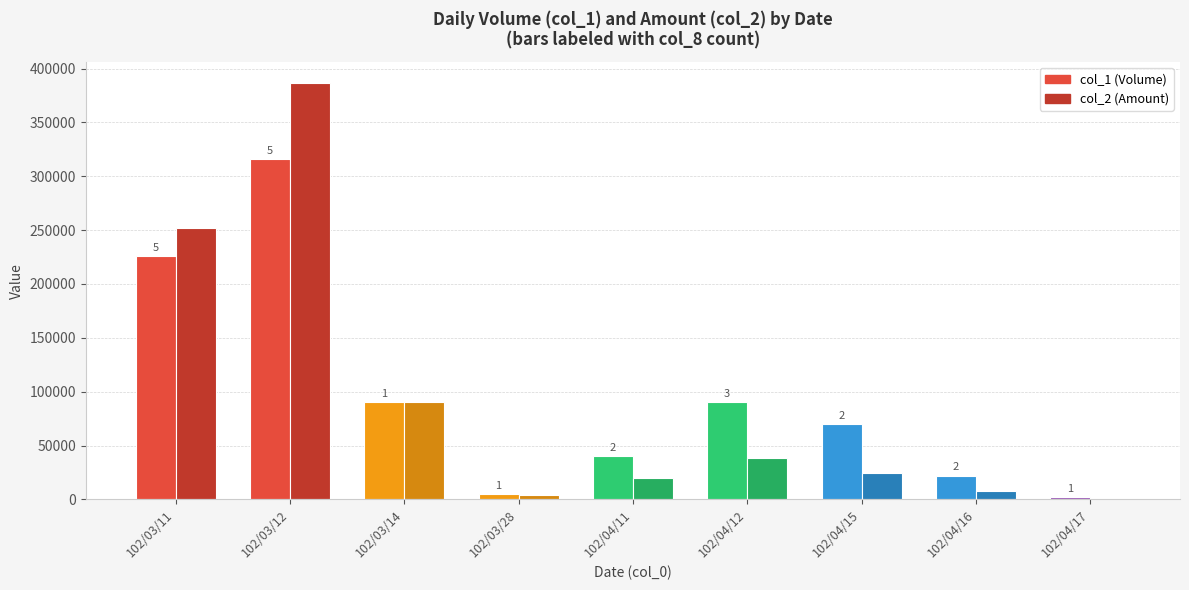

At how many categories does at least one series exceed 20730?

7